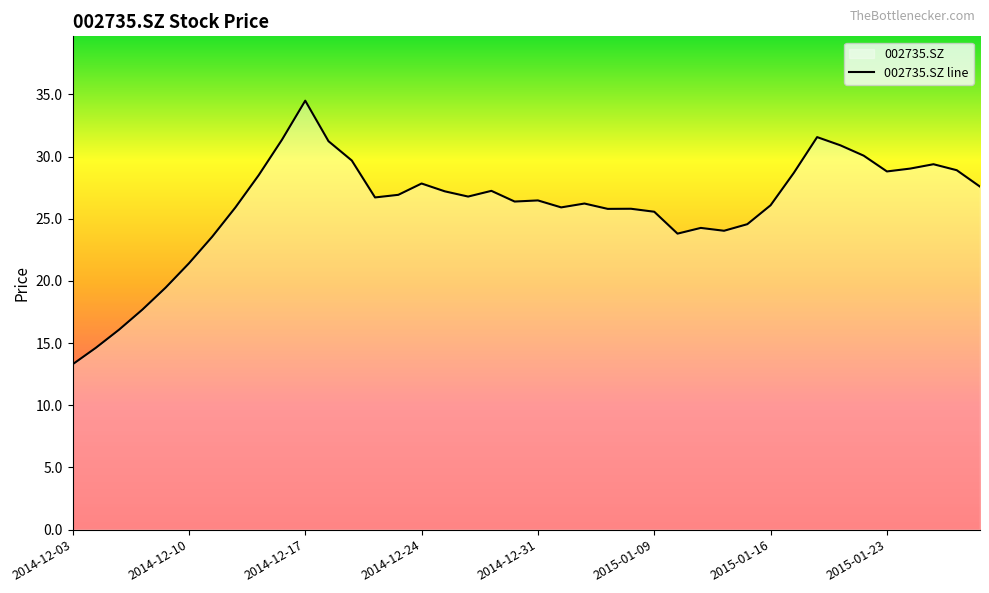

What is the sum of all values?

1039.7